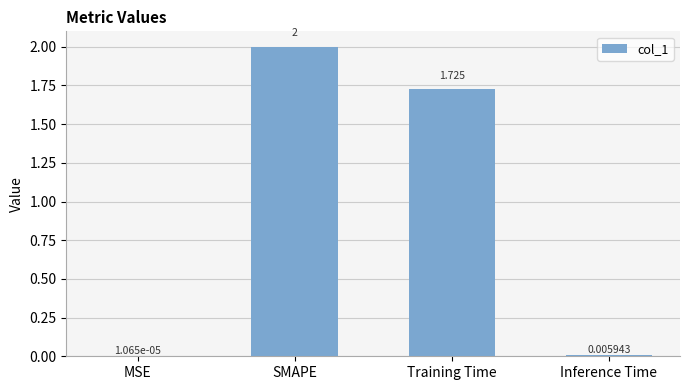

Where does the data first go above 1?

SMAPE